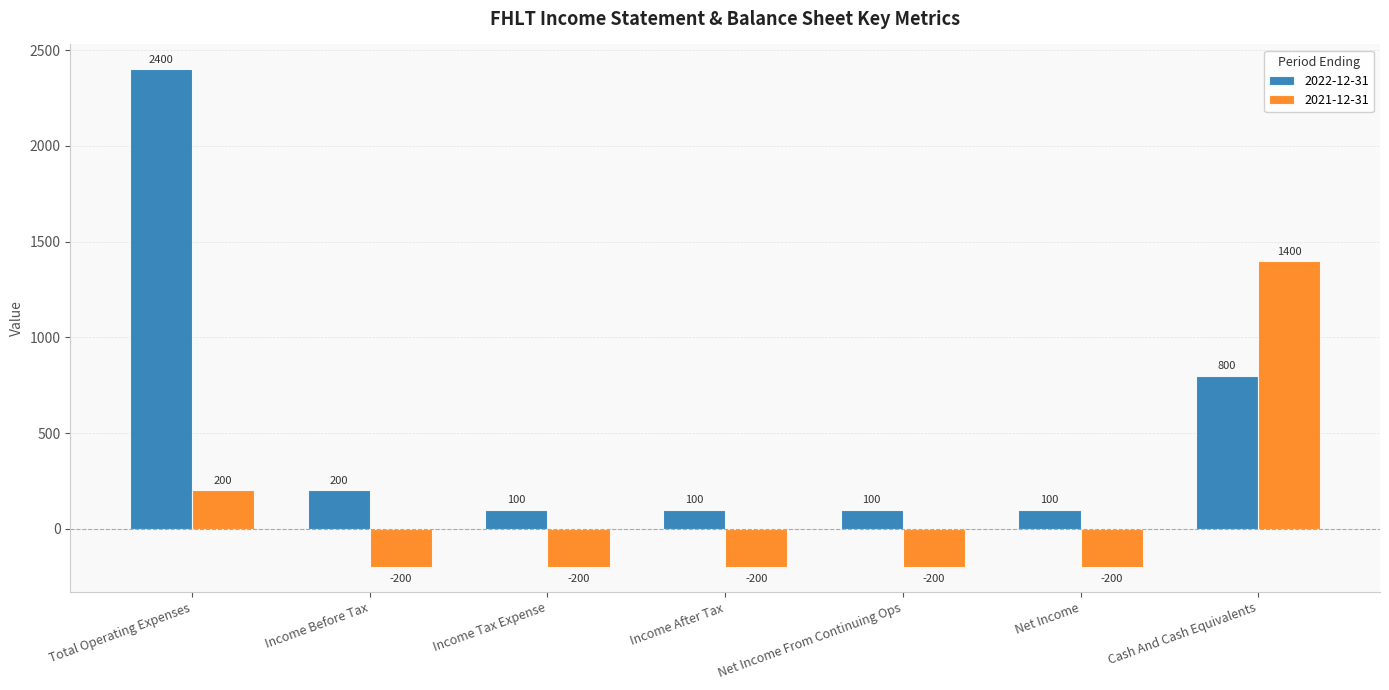

What is the minimum value for 2021-12-31?

-200